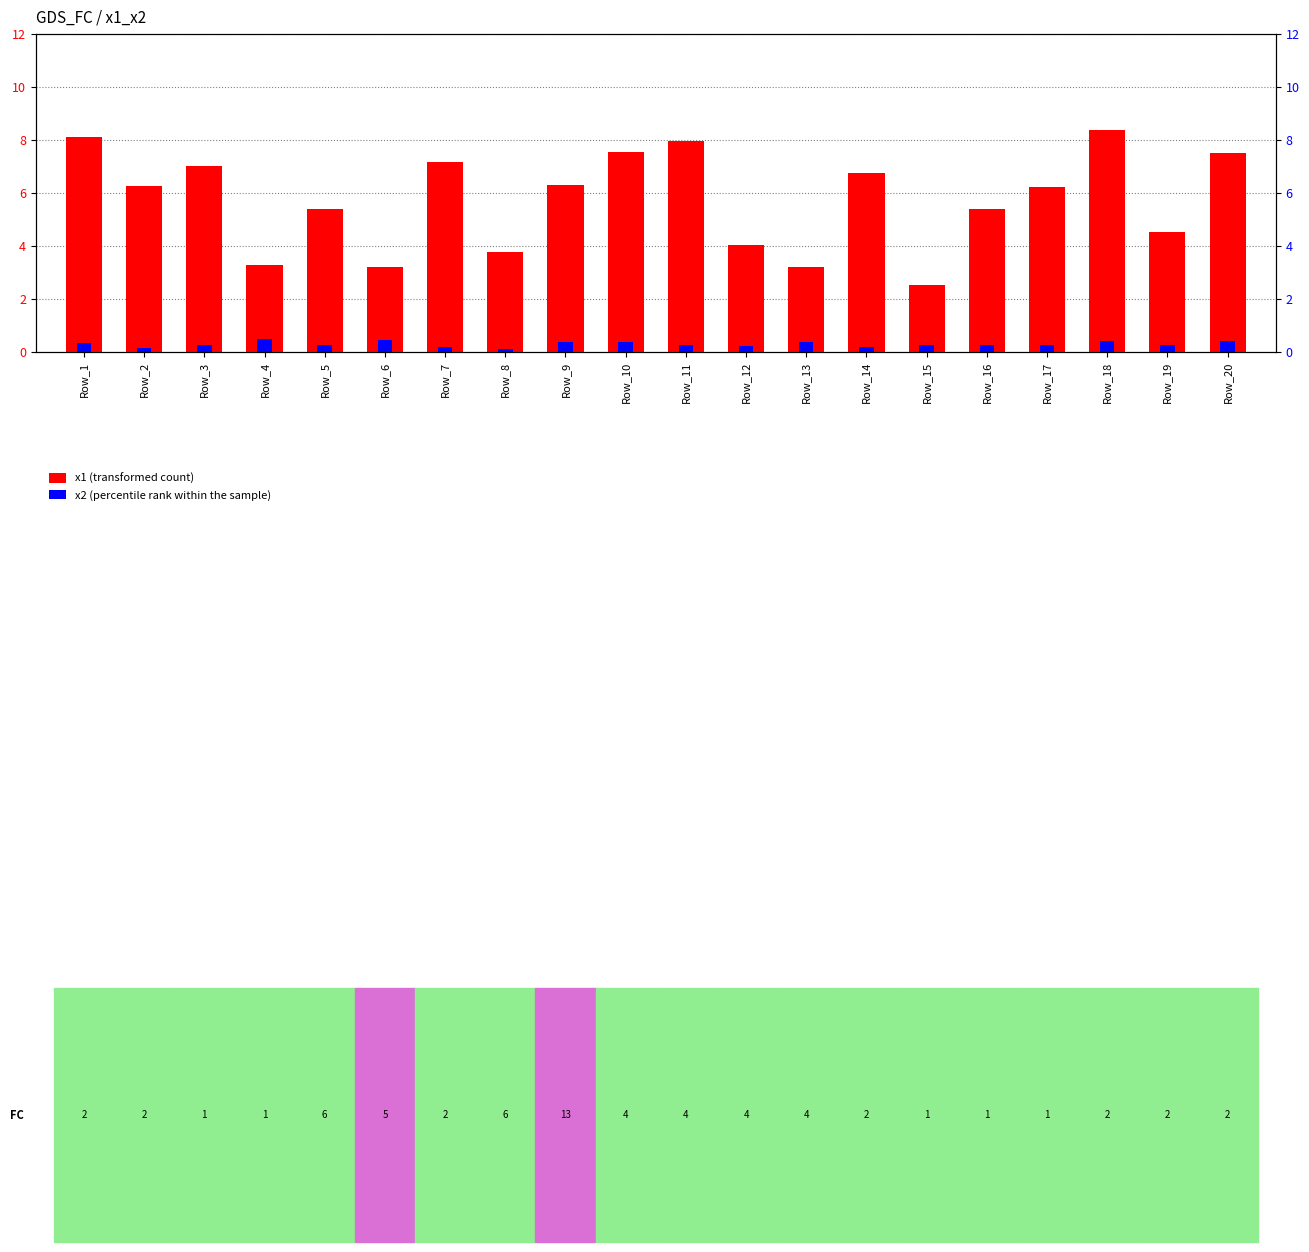

True or false: x1 (transformed count) has a value of 4.0 at Row_12.

True